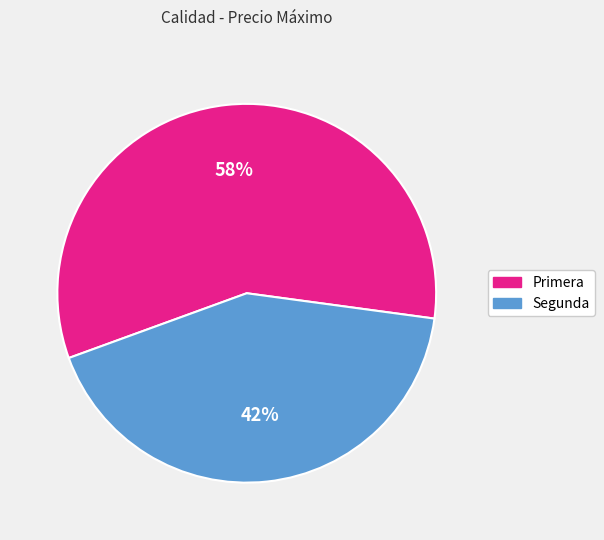

How many segments does this pie chart have?

2